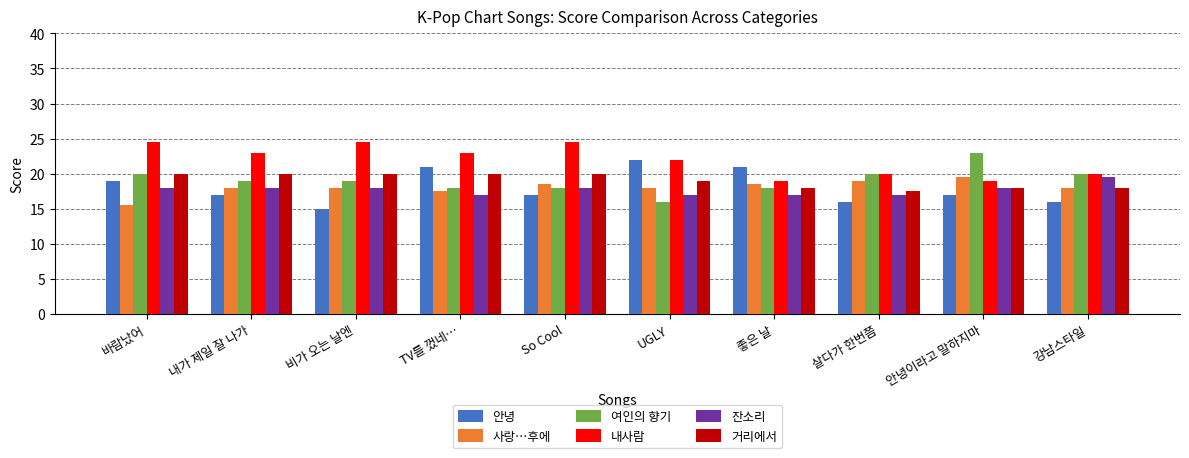

True or false: 안녕 has a value of 9.6 at 강남스타일.

False